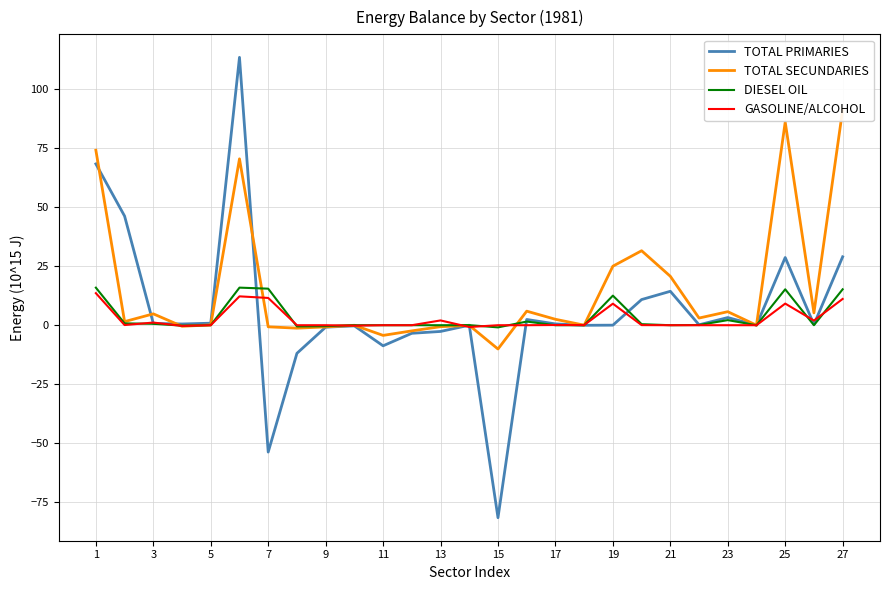

True or false: DIESEL OIL has a value of 15.5 at 7.

True